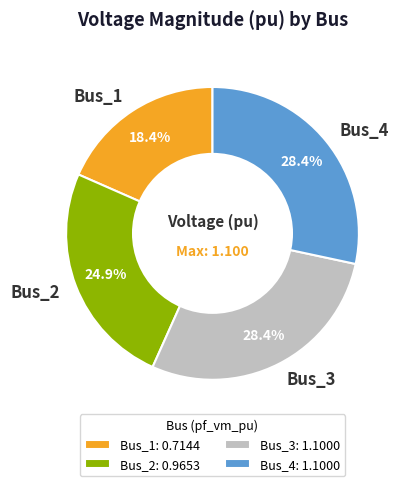

To the nearest percent, what portion does Bus_2 represent?

25%